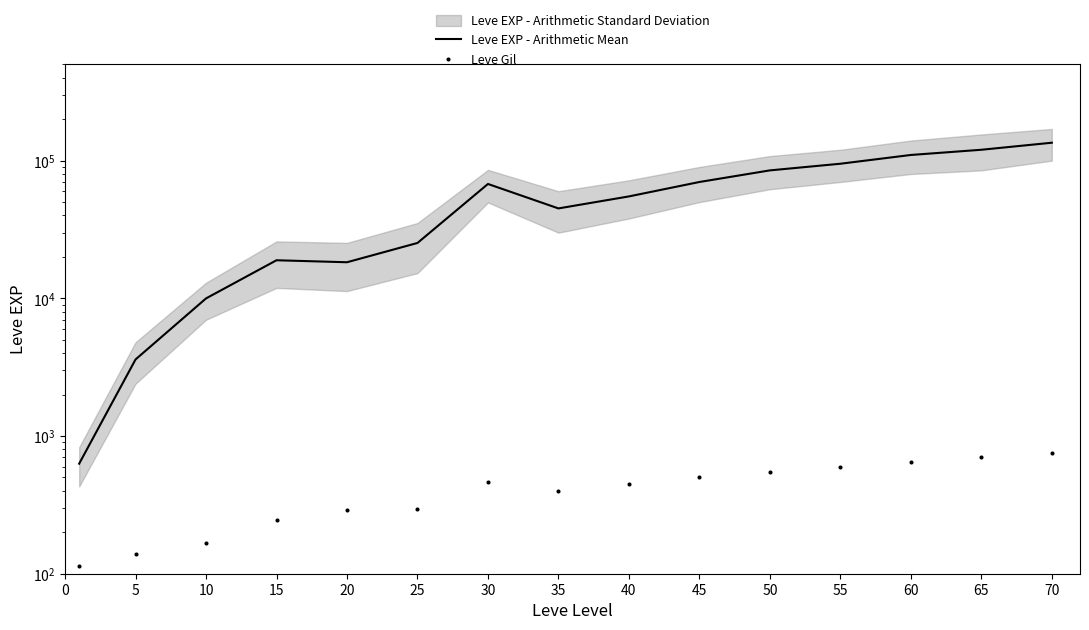

Which series reaches the maximum Y coordinate?

Leve EXP - Arithmetic Mean